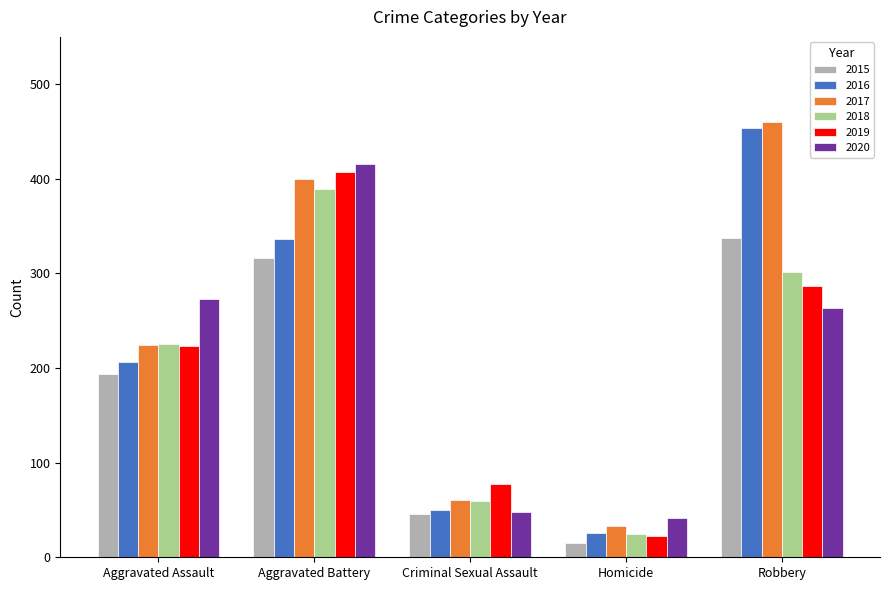

How many values in the 2018 series are below 225?

2